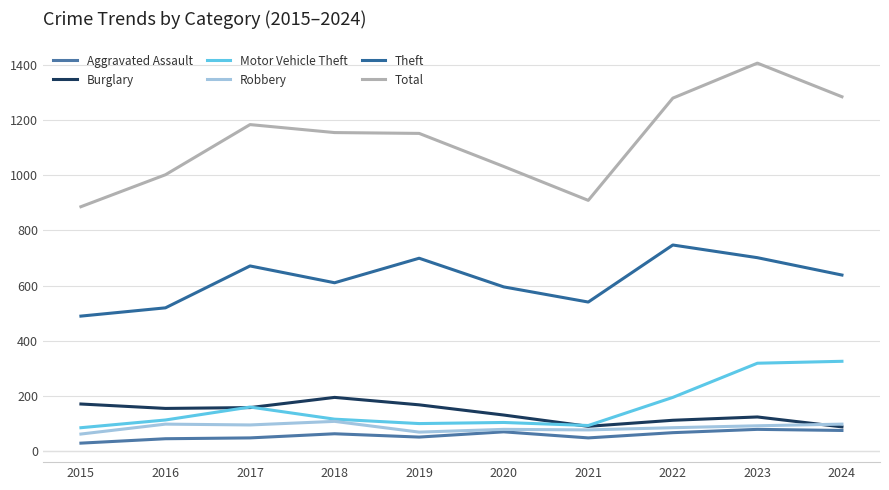

True or false: Aggravated Assault has a value of 89 at 2019.

False